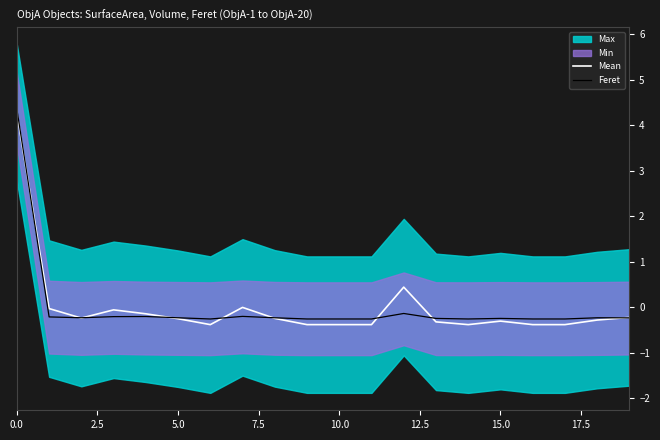

How many intersections are there between Mean and Feret?

9